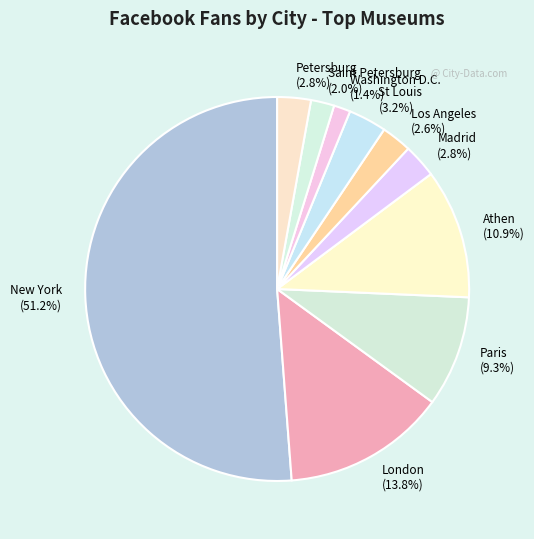

To the nearest percent, what percentage of the pie is Saint Petersburg?

2%